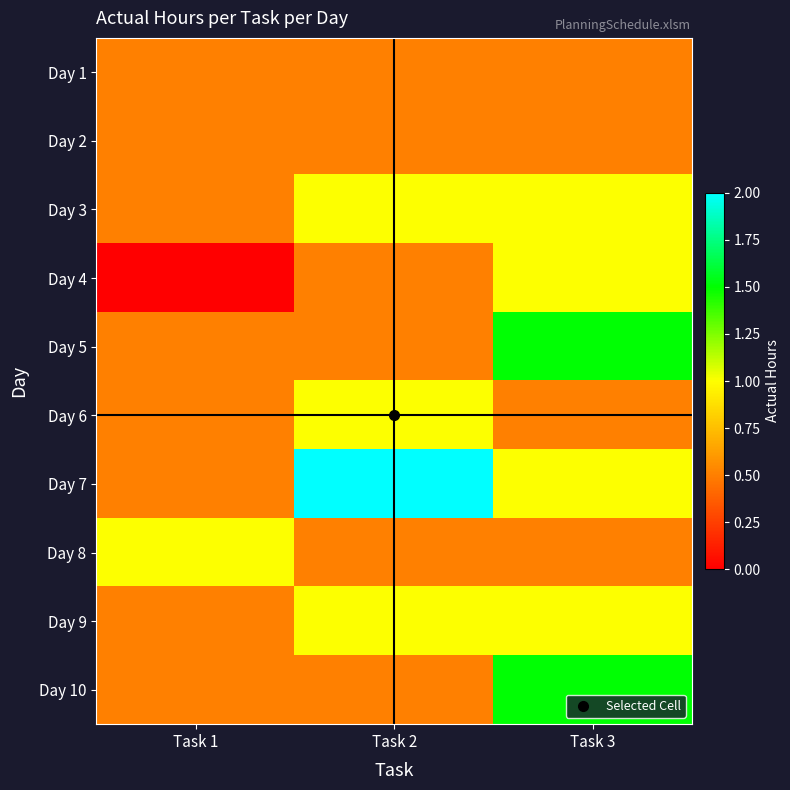

Reading left to right, transcribe all the data shown in this chart.

Day 1: Task 1=0.5	Task 2=0.5	Task 3=0.5
Day 2: Task 1=0.5	Task 2=0.5	Task 3=0.5
Day 3: Task 1=0.5	Task 2=1.0	Task 3=1.0
Day 4: Task 1=0.0	Task 2=0.5	Task 3=1.0
Day 5: Task 1=0.5	Task 2=0.5	Task 3=1.5
Day 6: Task 1=0.5	Task 2=1.0	Task 3=0.5
Day 7: Task 1=0.5	Task 2=2.0	Task 3=1.0
Day 8: Task 1=1.0	Task 2=0.5	Task 3=0.5
Day 9: Task 1=0.5	Task 2=1.0	Task 3=1.0
Day 10: Task 1=0.5	Task 2=0.5	Task 3=1.5